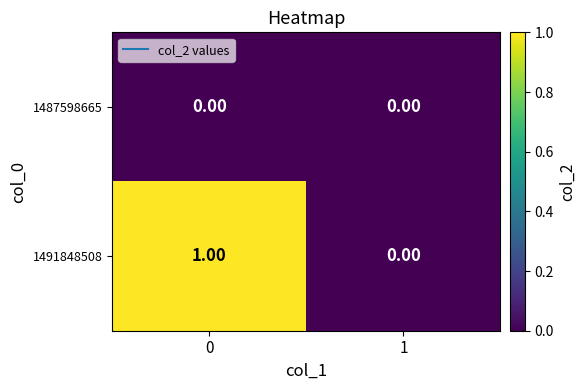

List the series in order of their overall mean, highest first.

1491848508, 1487598665